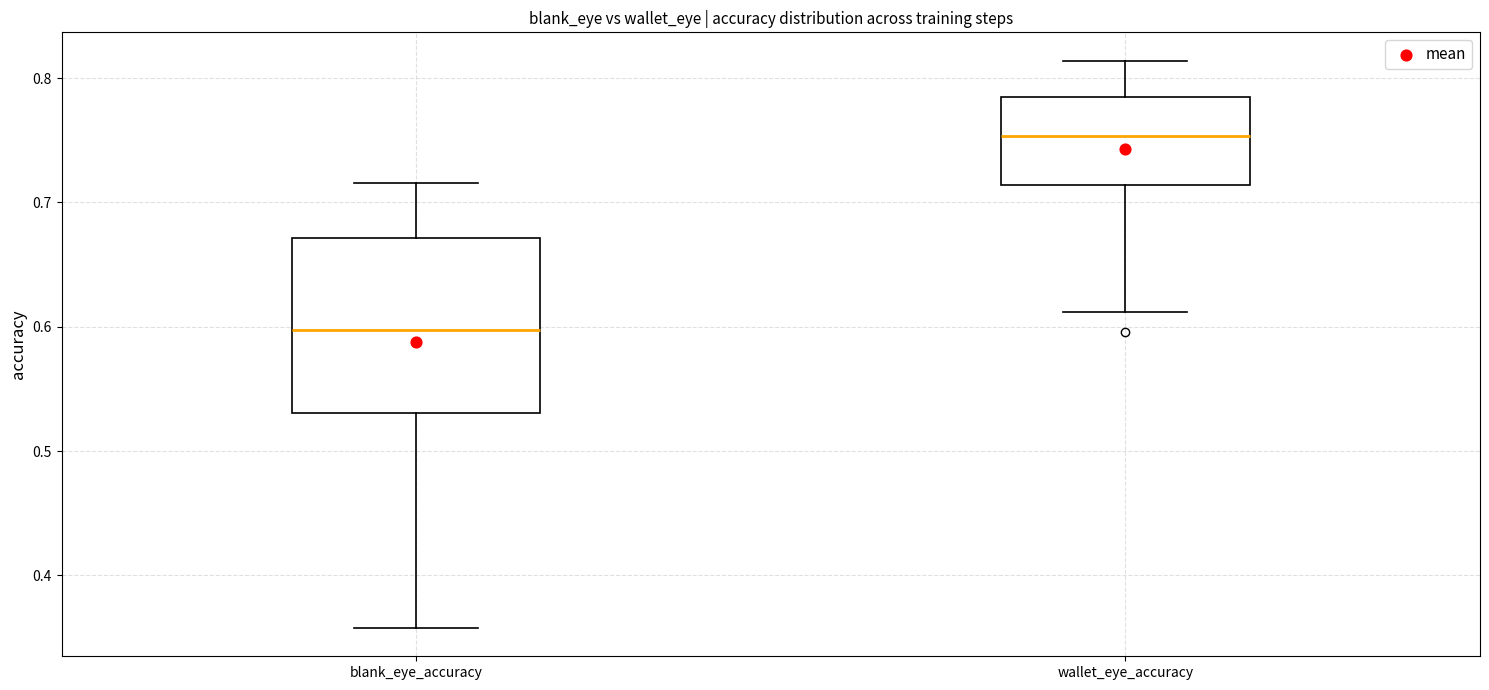

Which box has the lowest median line?

blank_eye_accuracy